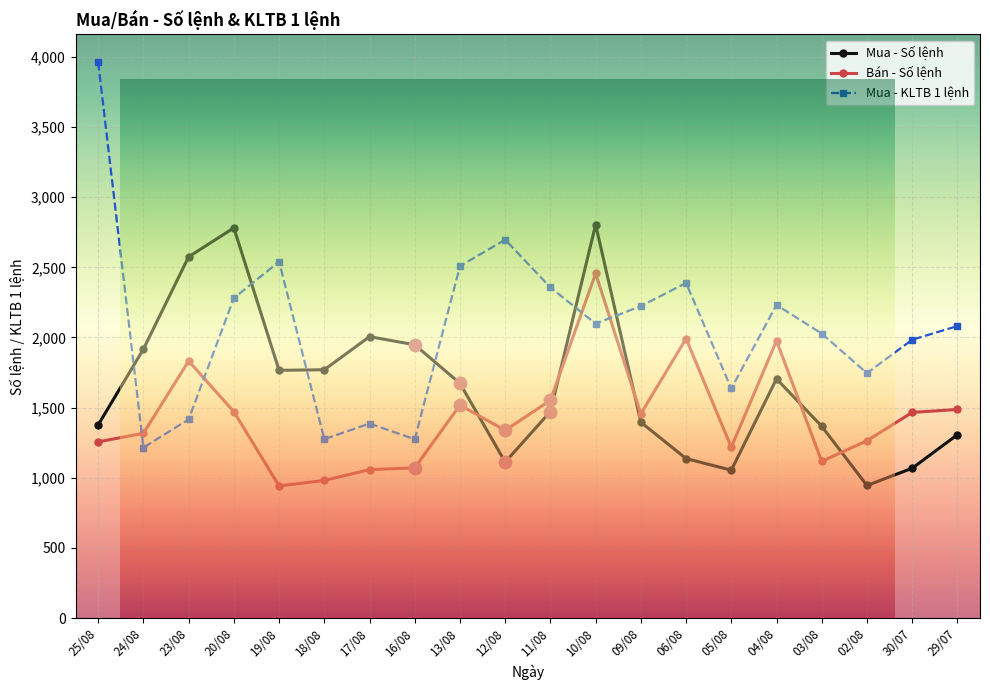

What is the total value across all series at 11/08?

5380.5